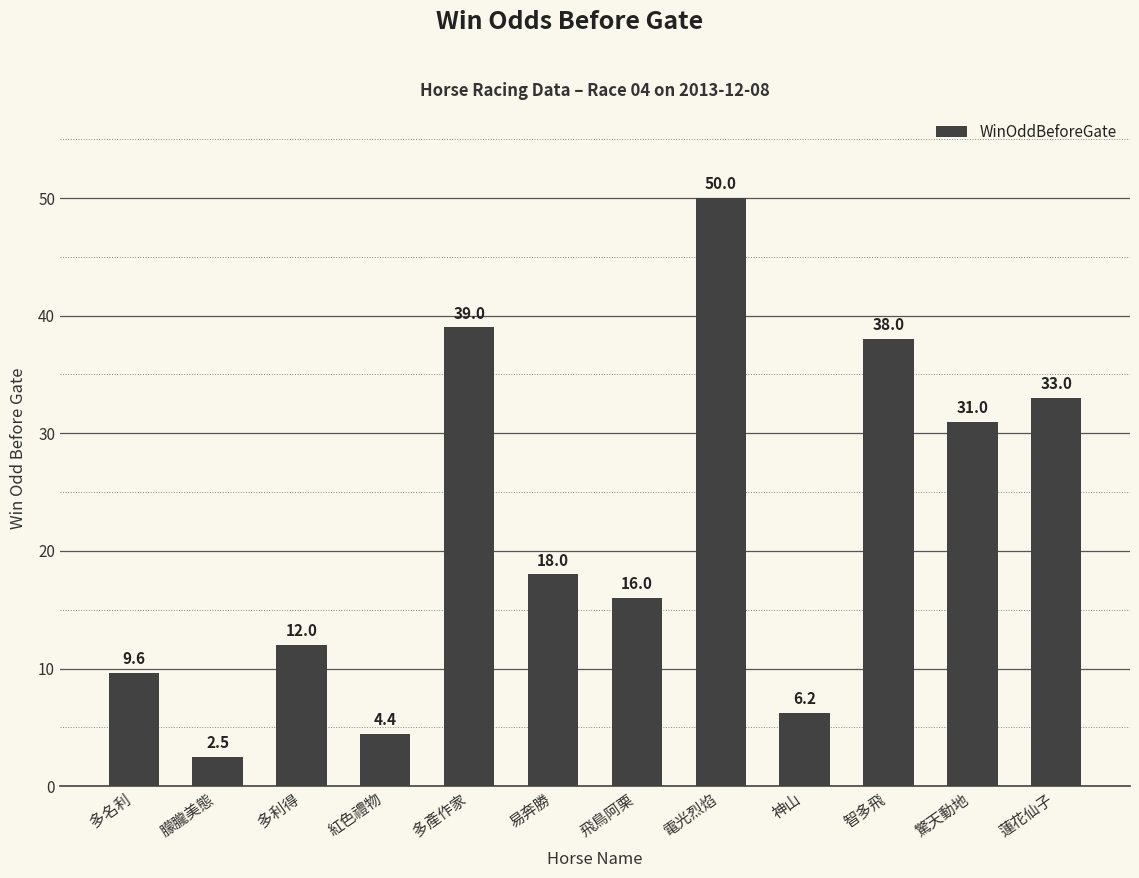

What is the smallest value displayed?

2.5